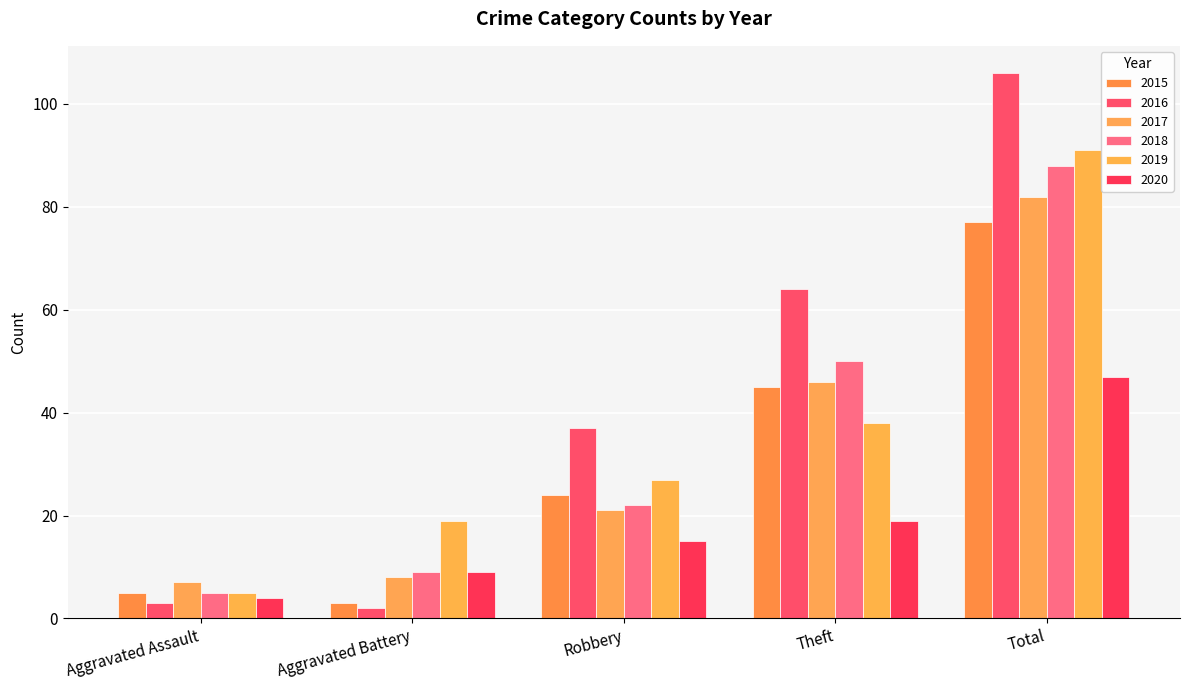

Which series has the widest spread of values?

2016